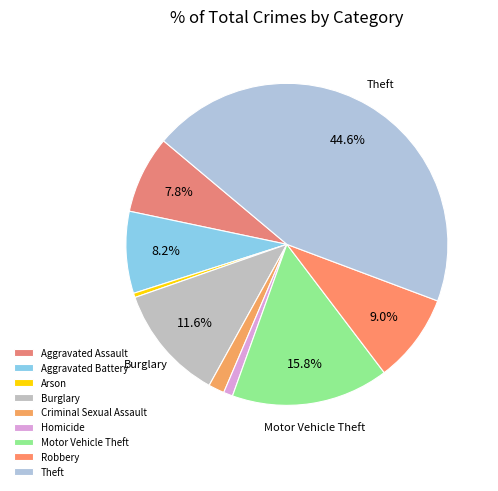

How many slices are in this pie chart?

9